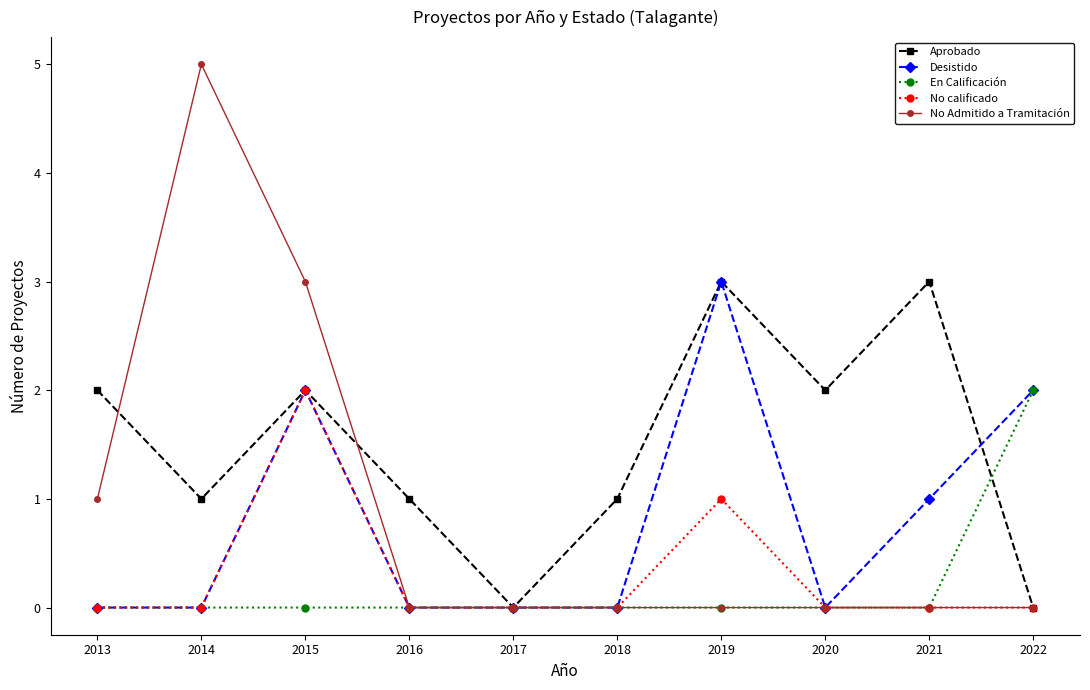

Where is Desistido nearest to the value 1?

2021